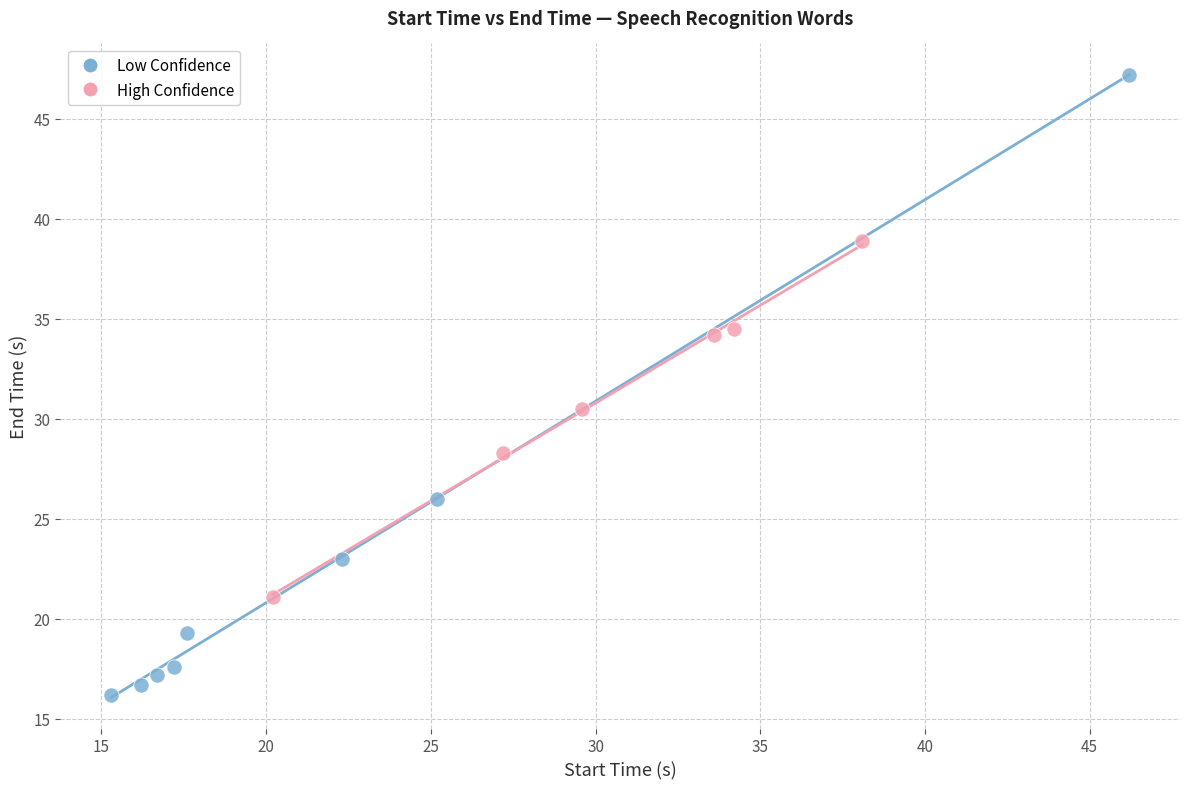

Which series contains the highest Y value?

Low Confidence